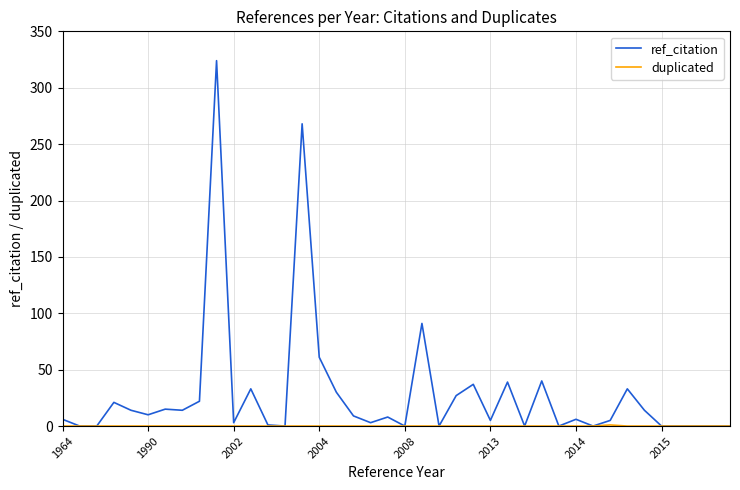

Which series has the widest spread of values?

ref_citation